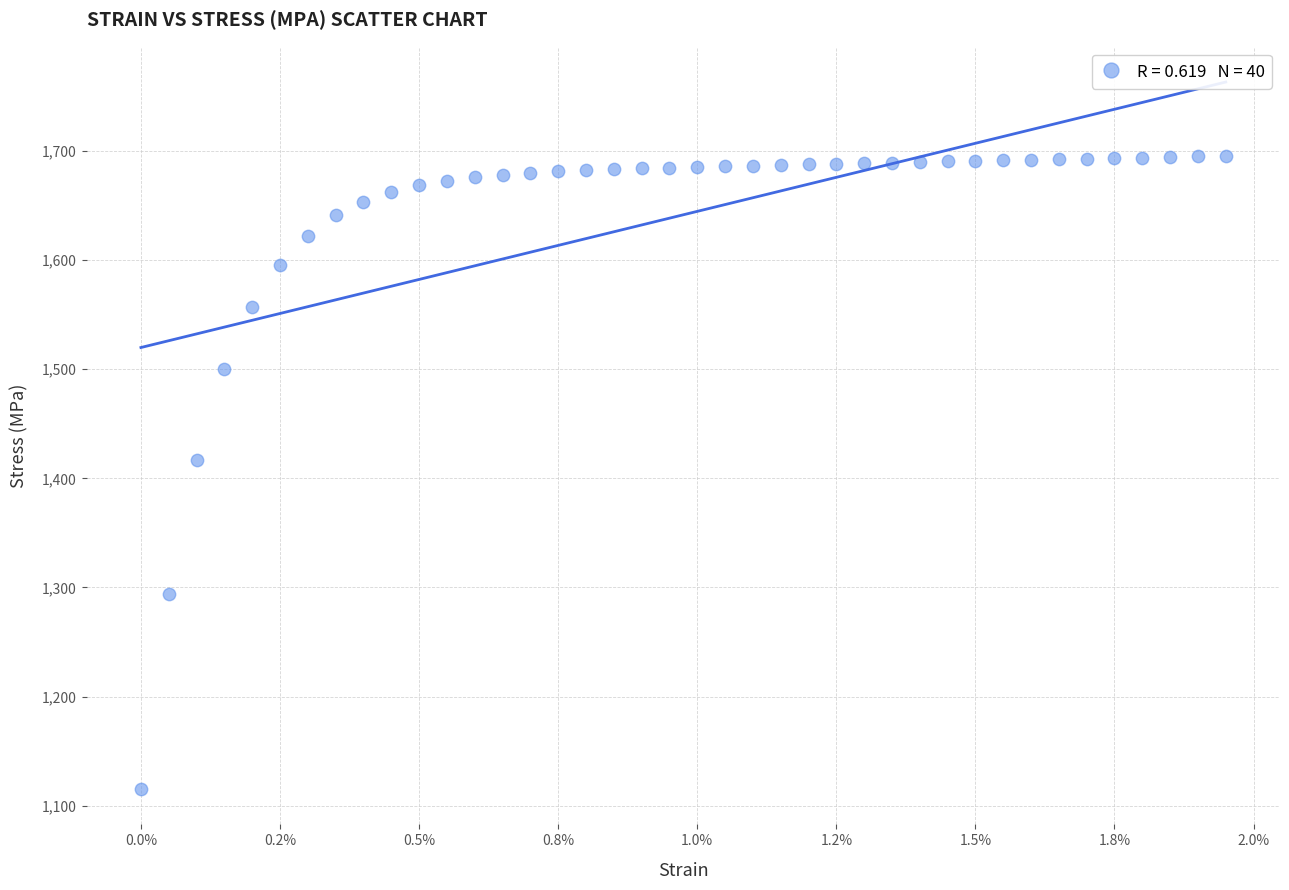

What Y value in the scatter plot is closest to 1405?

1416.6